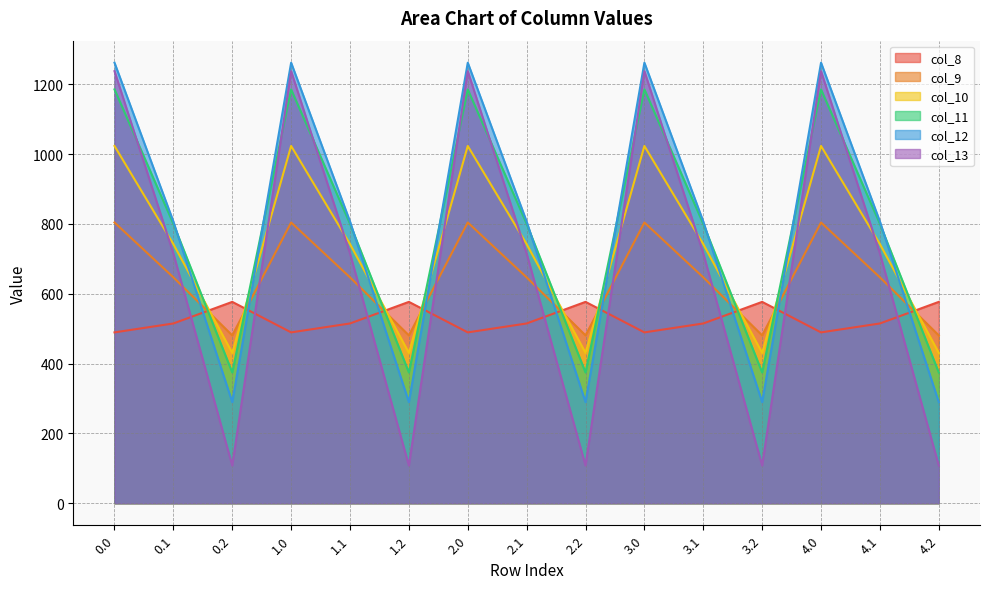

Which has a higher value, 4.1 or 0.0?

4.1